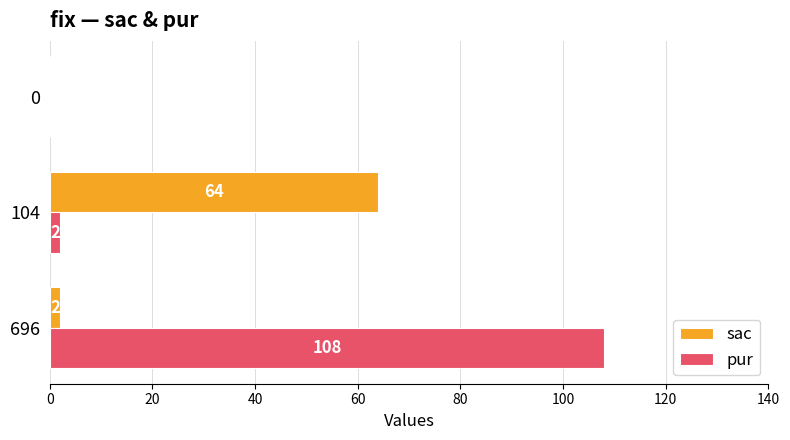

At which category is the sum across all series the highest?

696